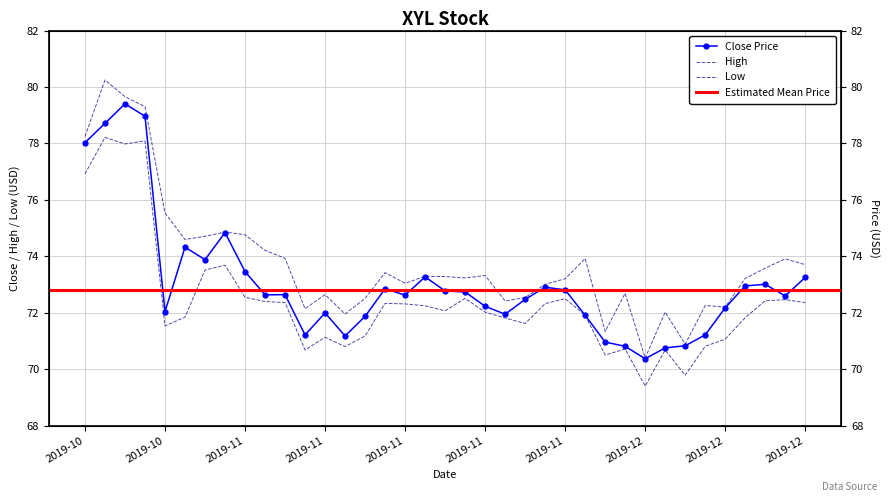

At which label is Close closest to 74?

2019-11-04